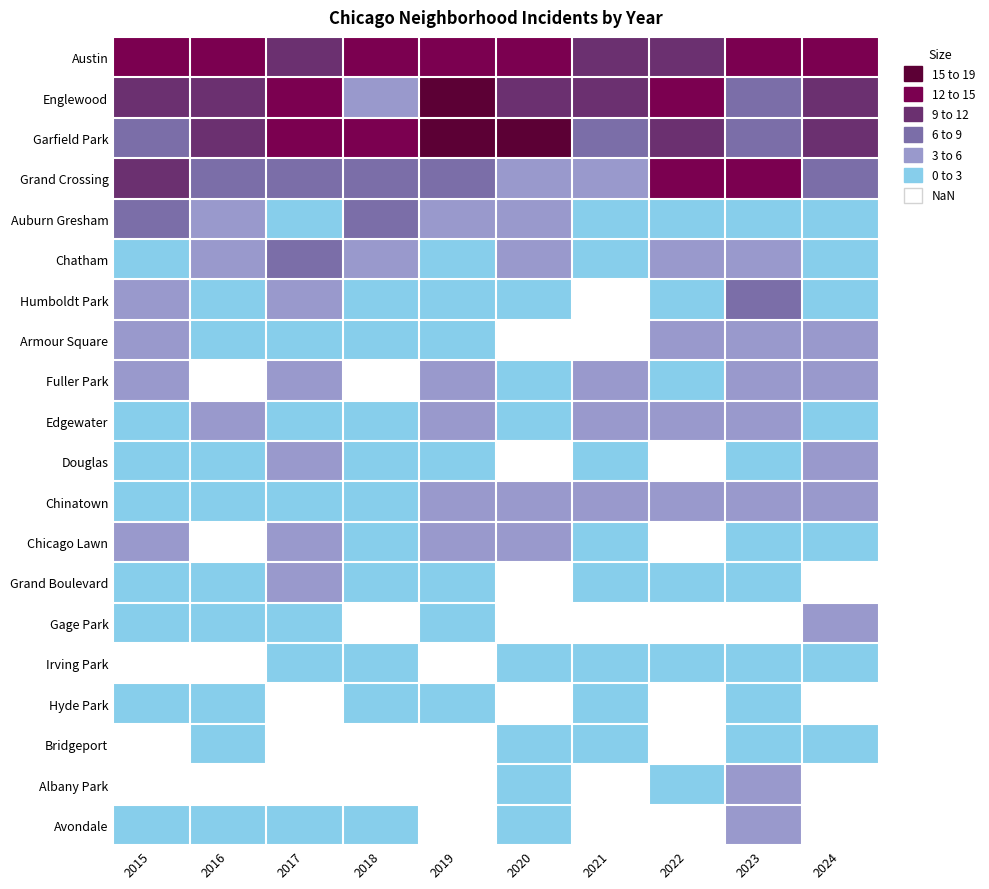

How many categories are shown in the chart?

10